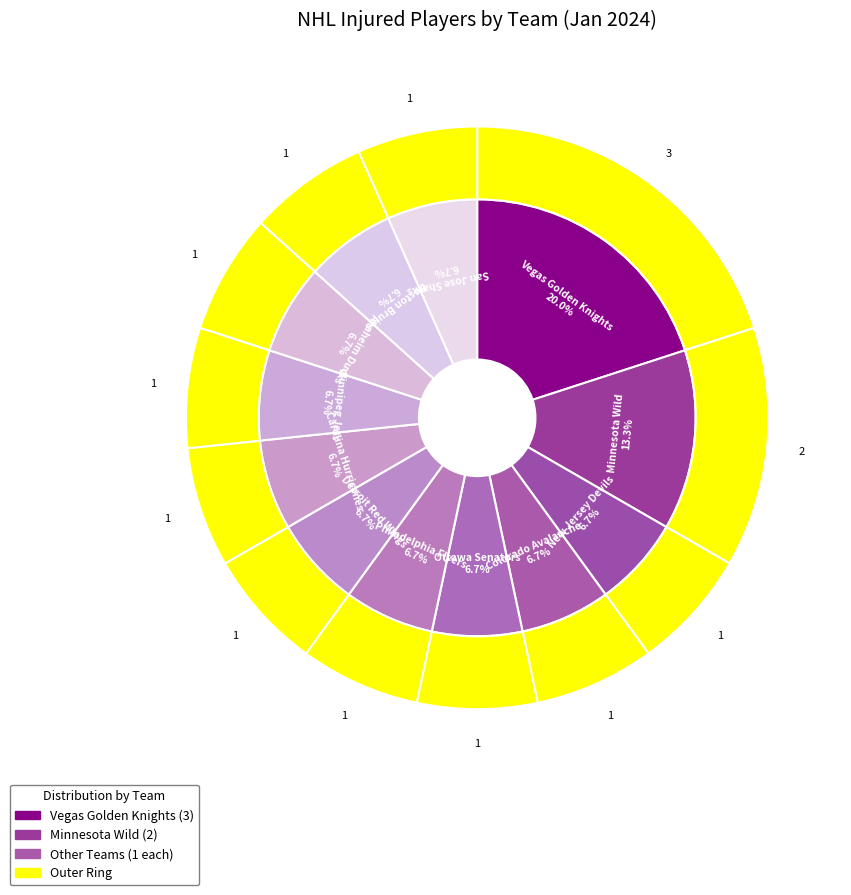

Is there any slice that represents more than half of the pie?

No